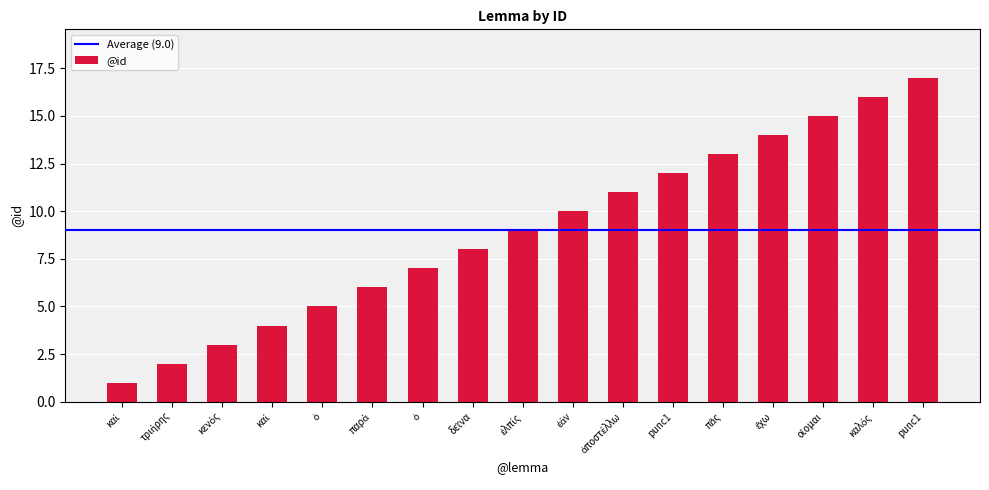

What is the label of the 1st bar from the right?

punc1